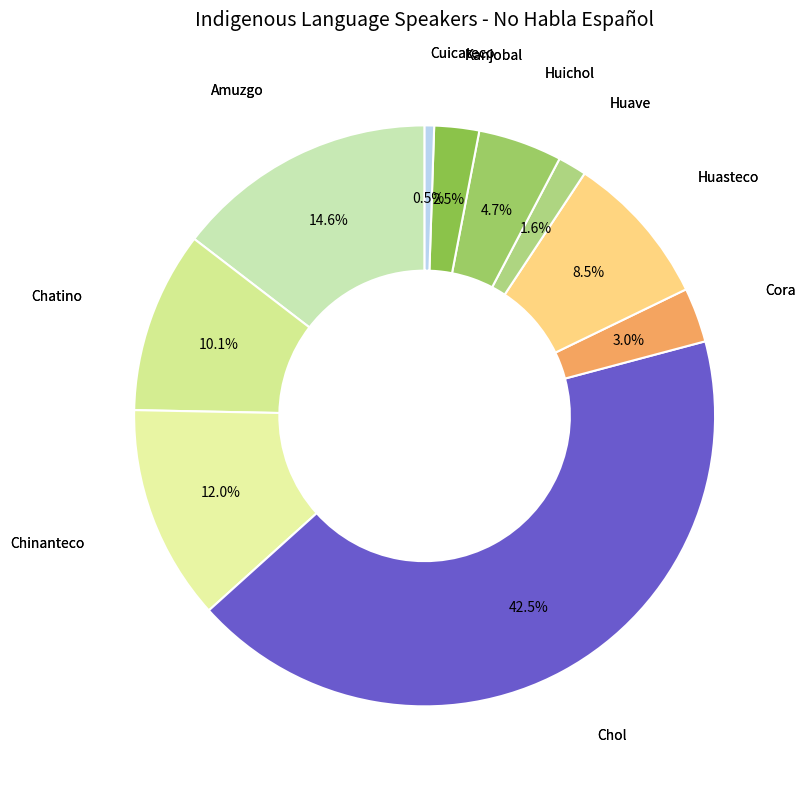

Count the number of slices in the pie.

10